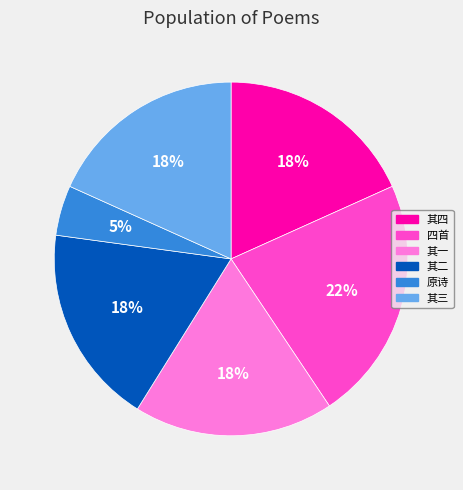

Does 其三 represent more than half of the total?

No